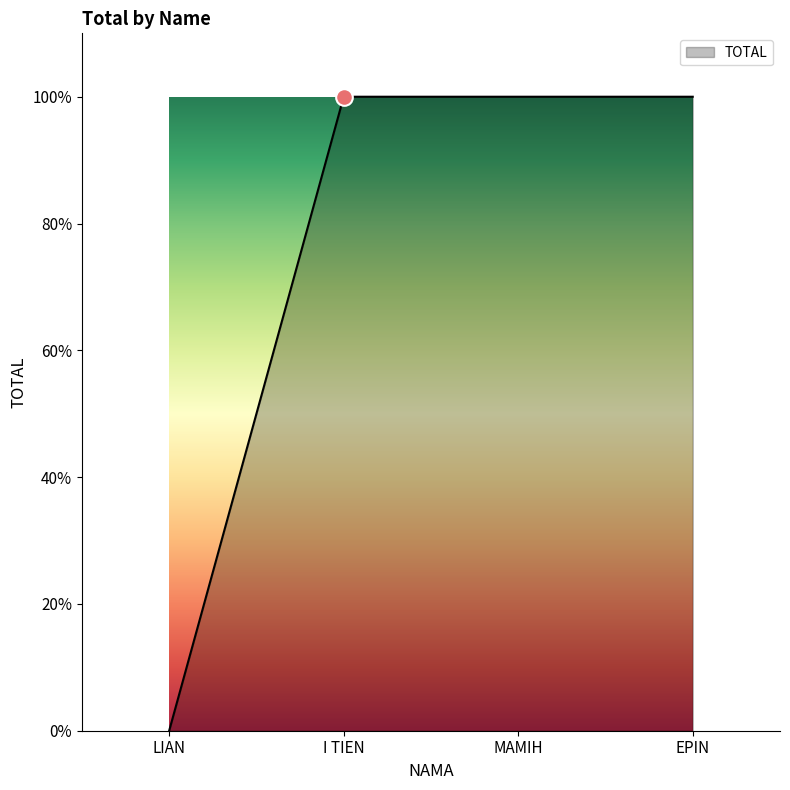

Is this an area chart (filled region under the line)?

Yes